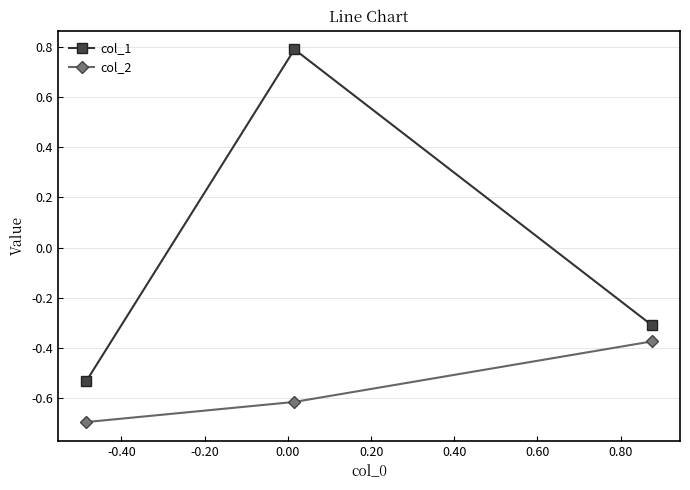

How many data points does each series have?

3